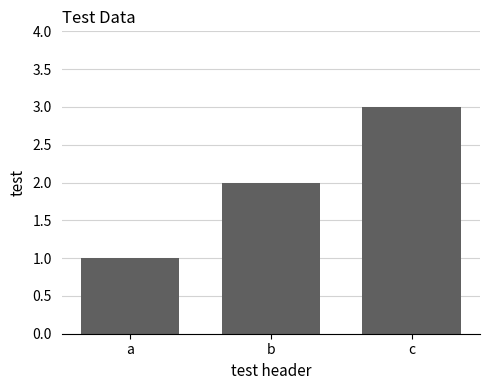

Reading left to right, list all the values displayed in this chart.

a=1	b=2	c=3